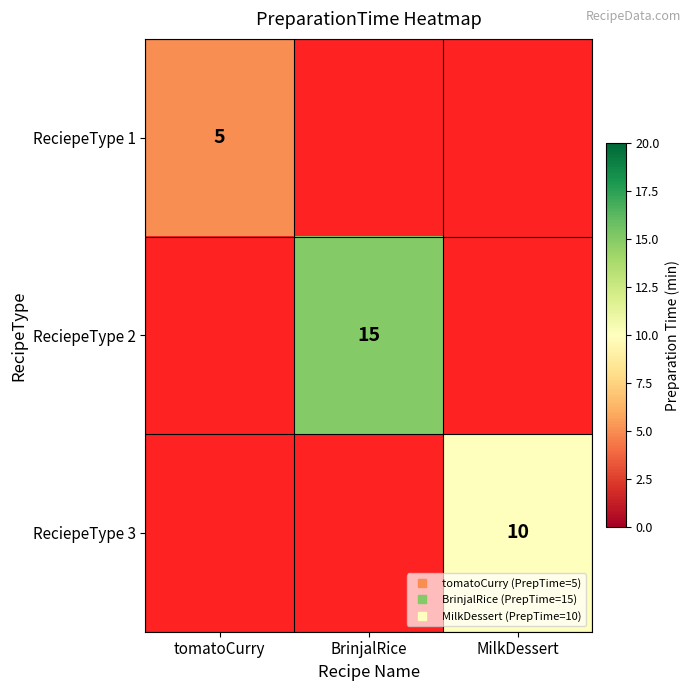

Is the value of ReciepeType 1 at BrinjalRice greater than the value of ReciepeType 3 at MilkDessert?

No